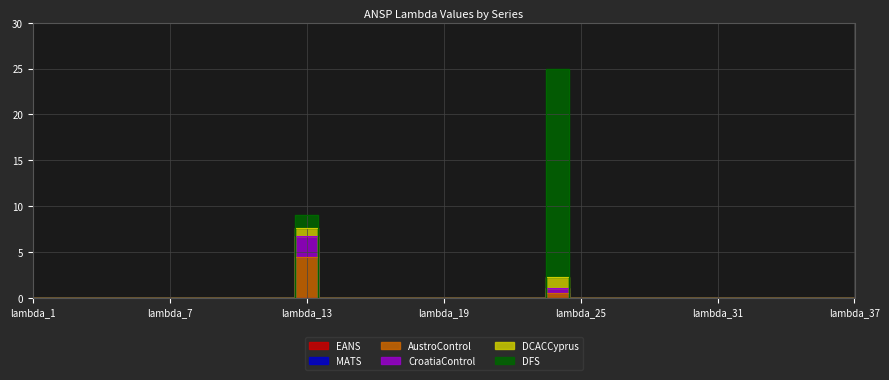

True or false: DFS has more than 2 interior local peaks.

False